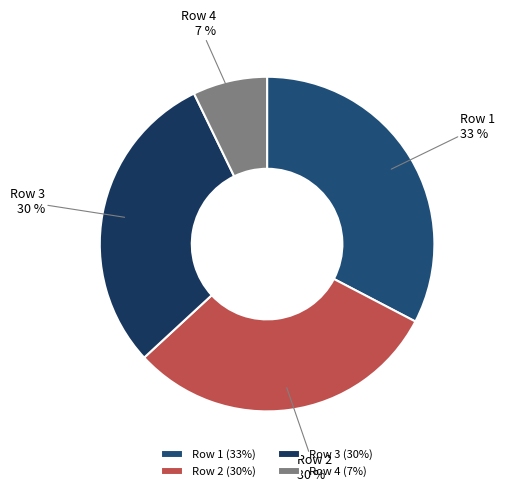

Combined, do Row 3 and Row 1 account for over 50%?

Yes